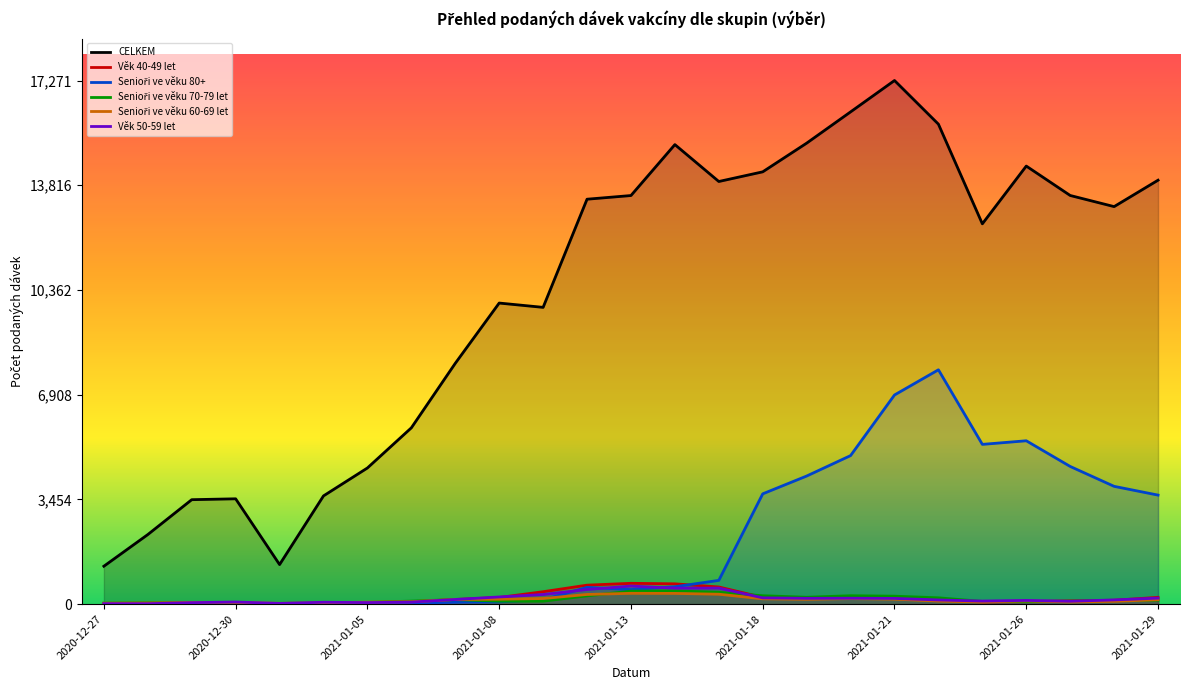

What are all the series names shown in the legend?

CELKEM, Věk 40-49 let, Senioři ve věku 80+, Senioři ve věku 70-79 let, Senioři ve věku 60-69 let, Věk 50-59 let